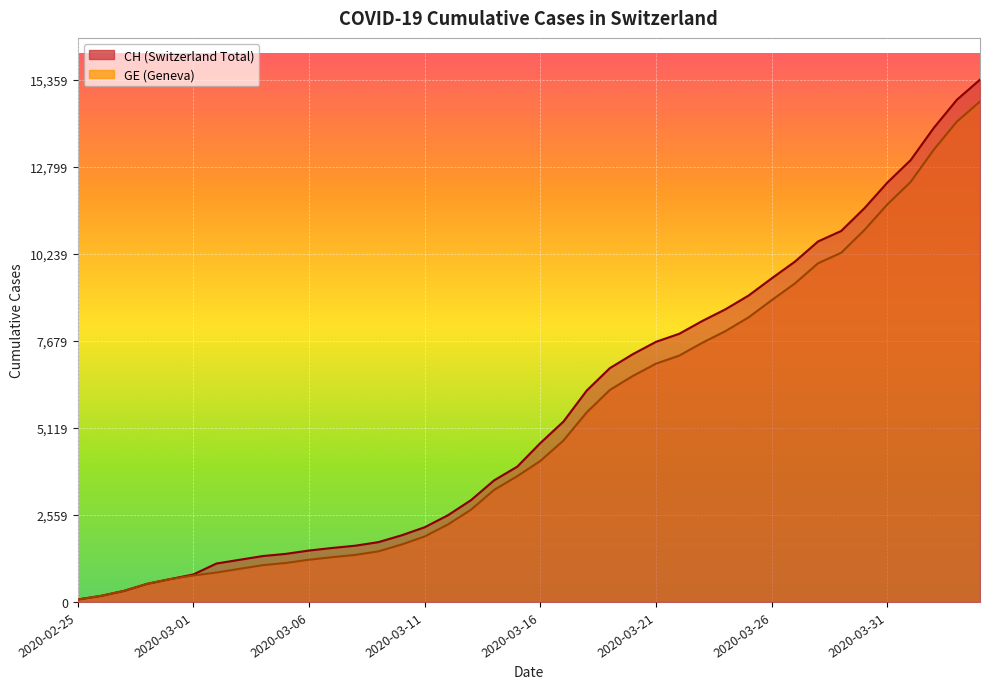

How many distinct data groups are displayed?

2